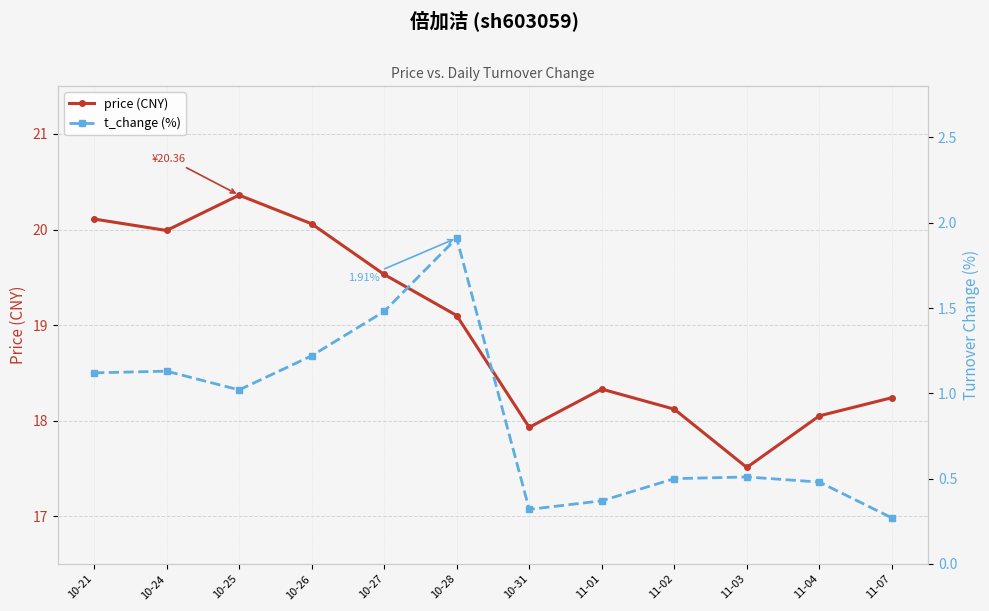

Where does the t_change (%) series first go above 1?

10-21